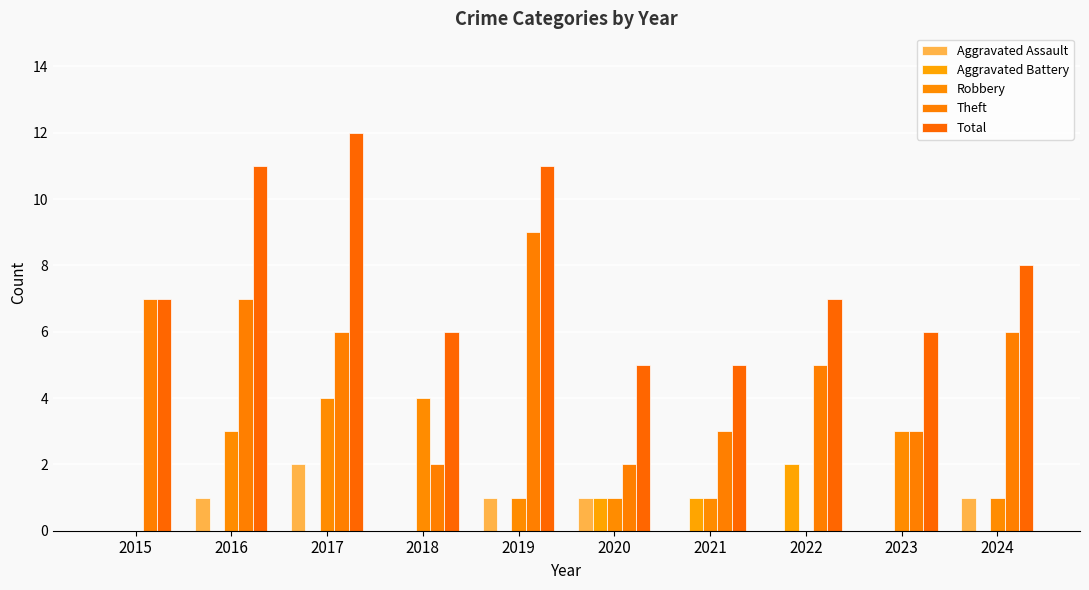

Reading right to left, extract all data points from this chart.

Aggravated Assault: 2024=1	2023=0	2022=0	2021=0	2020=1	2019=1	2018=0	2017=2	2016=1	2015=0
Aggravated Battery: 2024=0	2023=0	2022=2	2021=1	2020=1	2019=0	2018=0	2017=0	2016=0	2015=0
Robbery: 2024=1	2023=3	2022=0	2021=1	2020=1	2019=1	2018=4	2017=4	2016=3	2015=0
Theft: 2024=6	2023=3	2022=5	2021=3	2020=2	2019=9	2018=2	2017=6	2016=7	2015=7
Total: 2024=8	2023=6	2022=7	2021=5	2020=5	2019=11	2018=6	2017=12	2016=11	2015=7